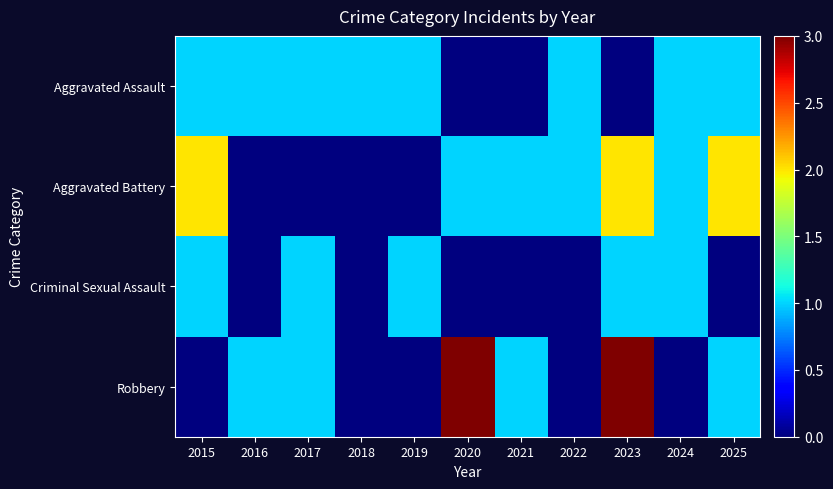

Which has a higher value, 2015 or 2018?

2015